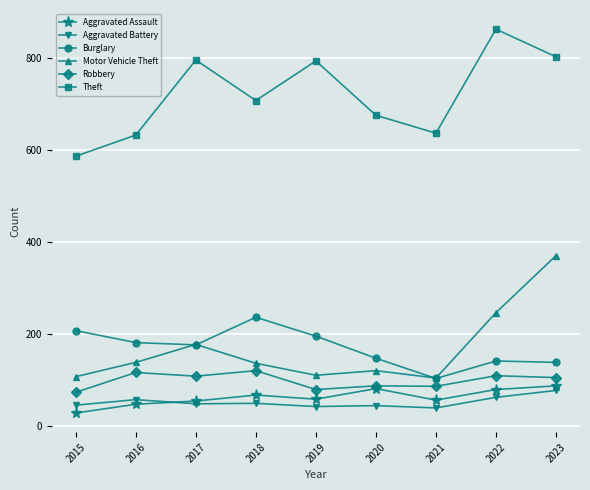

Read the Aggravated Battery value at 2016, to the nearest 5.

60